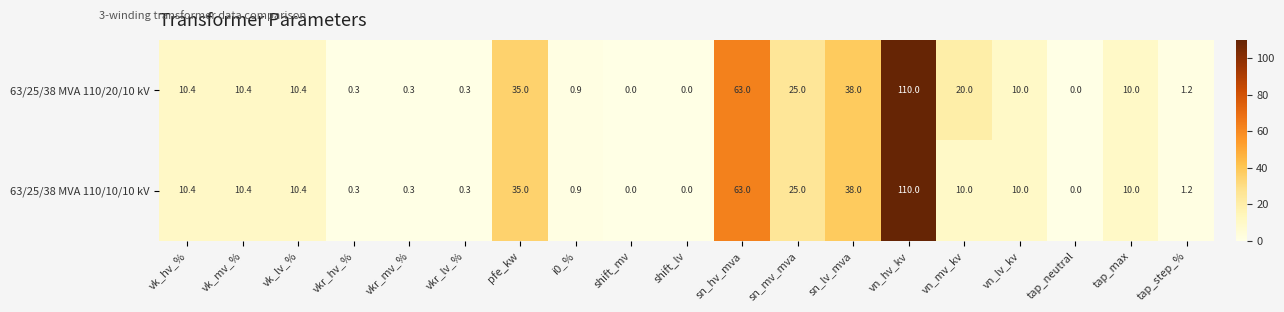

What is the difference between the second highest and second lowest values in the 63/25/38 MVA 110/10/10 kV series?

63.0